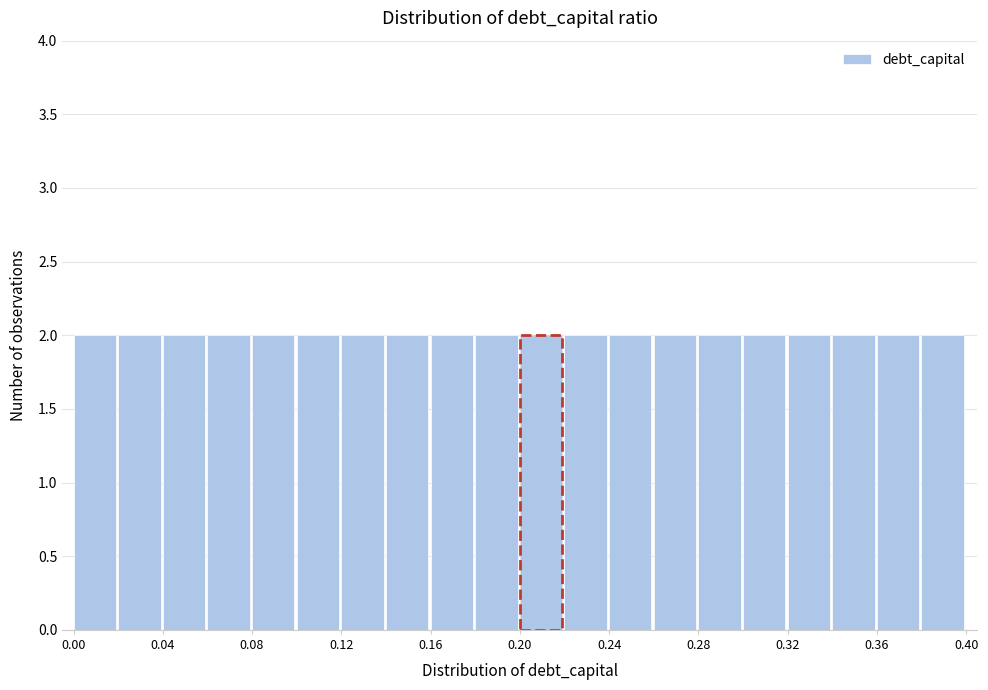

What is the height of the bar covering 0.08 to 0.10 on the x-axis? The values are not printed on the chart, so give them approximately, as read against the axis.

2